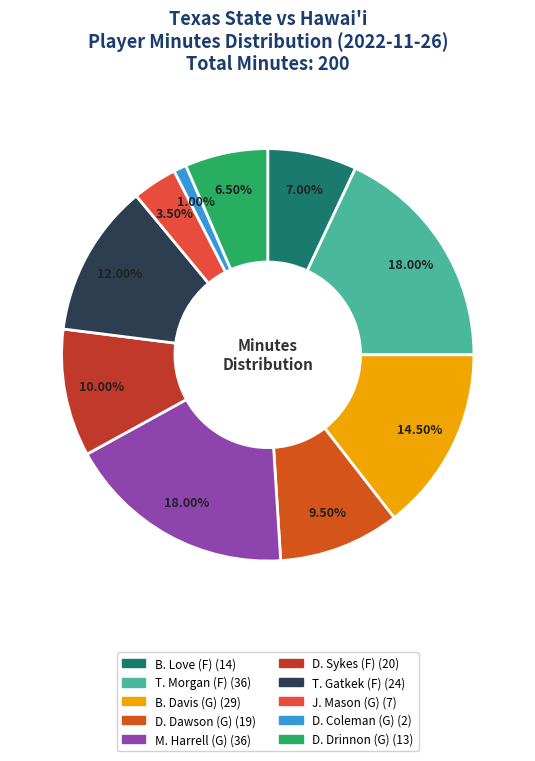

Is there a majority slice in this chart?

No